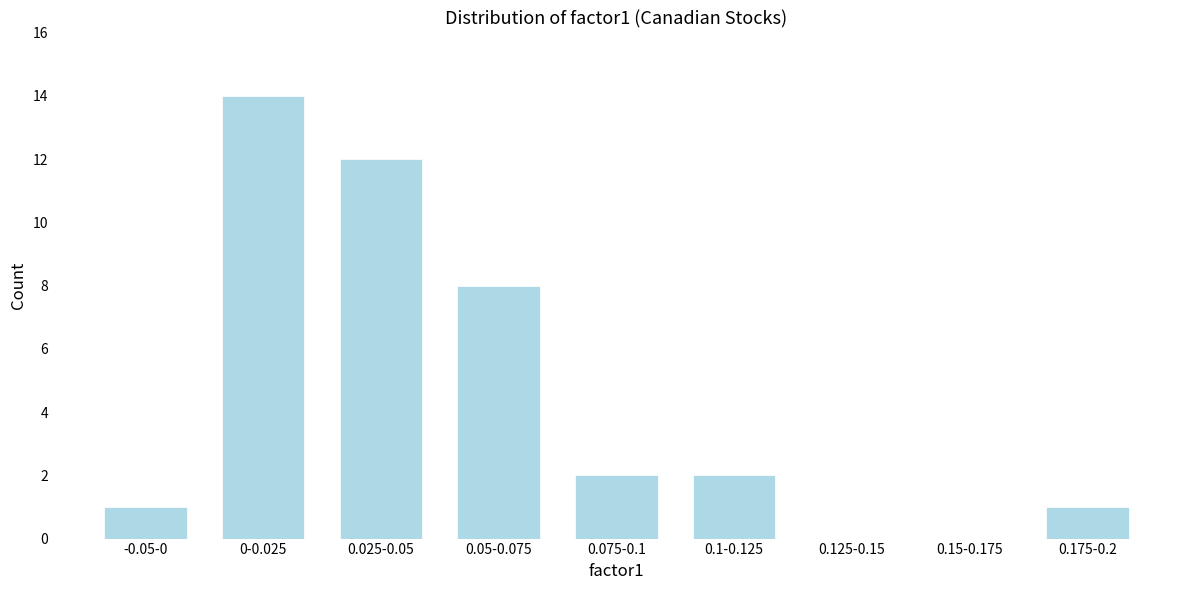

Reading left to right, what are all the values shown in this chart?

-0.05-0=1	0-0.025=14	0.025-0.05=12	0.05-0.075=8	0.075-0.1=2	0.1-0.125=2	0.125-0.15=0	0.15-0.175=0	0.175-0.2=1